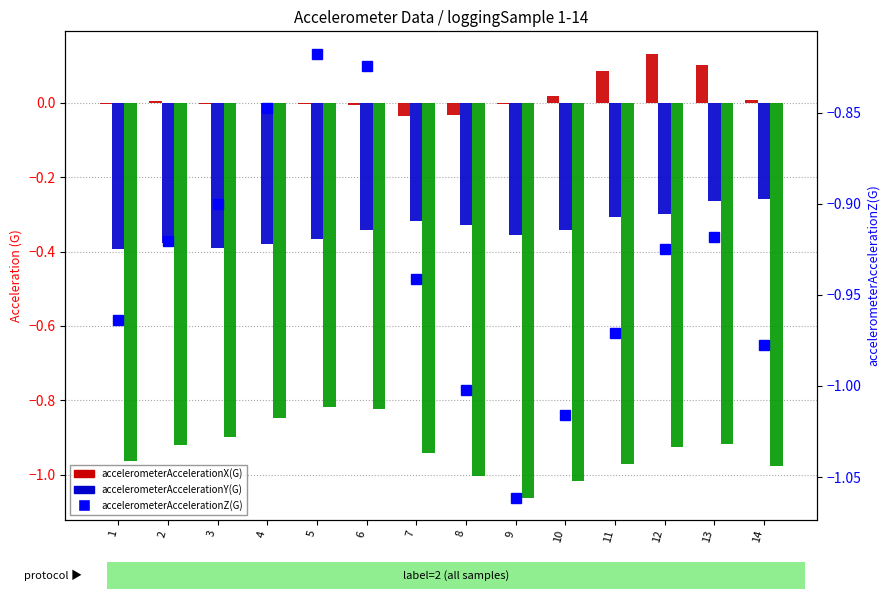

What is the highest value of the accelerometerAccelerationZ(G) (right) series?

-0.8